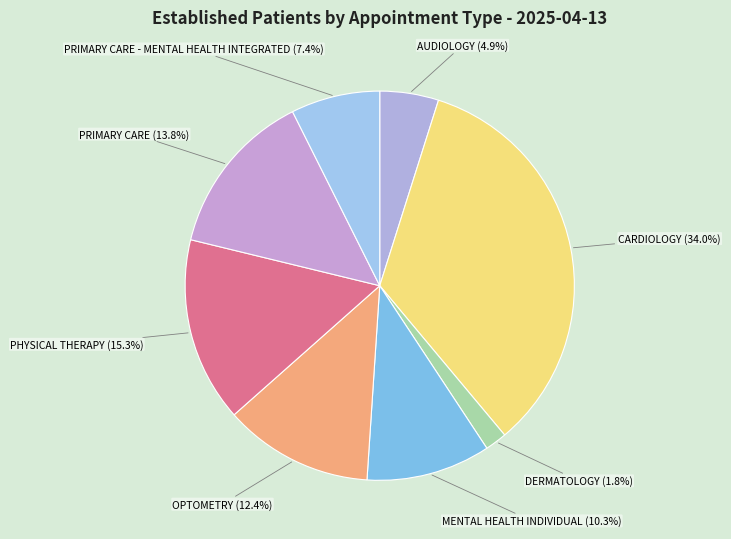

Does PRIMARY CARE - MENTAL HEALTH INTEGRATED (7.4%) account for over 50% of the chart?

No